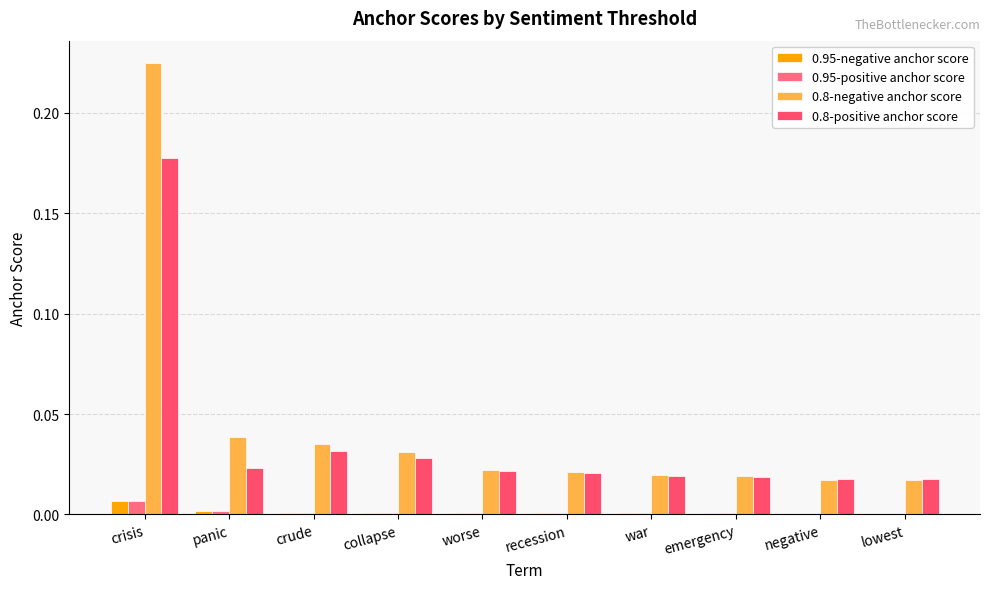

At which category does the chart reach its peak across all series?

crisis